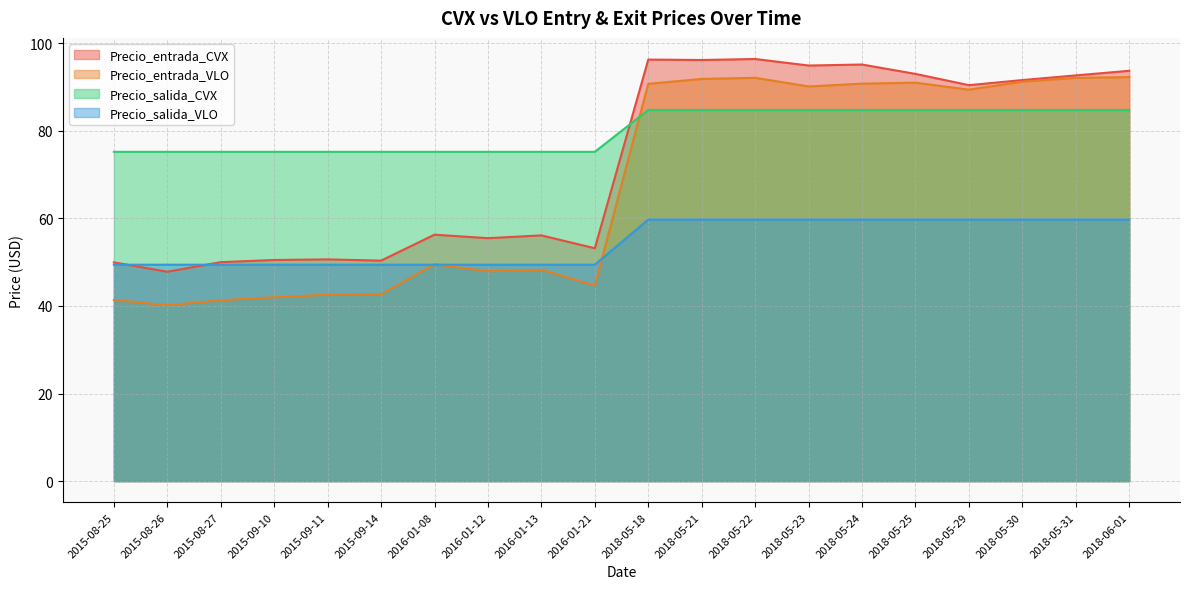

List the labels in order of Precio_salida_CVX value, smallest first.

2015-08-25, 2015-08-26, 2015-08-27, 2015-09-10, 2015-09-11, 2015-09-14, 2016-01-08, 2016-01-12, 2016-01-13, 2016-01-21, 2018-05-18, 2018-05-21, 2018-05-22, 2018-05-23, 2018-05-24, 2018-05-25, 2018-05-29, 2018-05-30, 2018-05-31, 2018-06-01